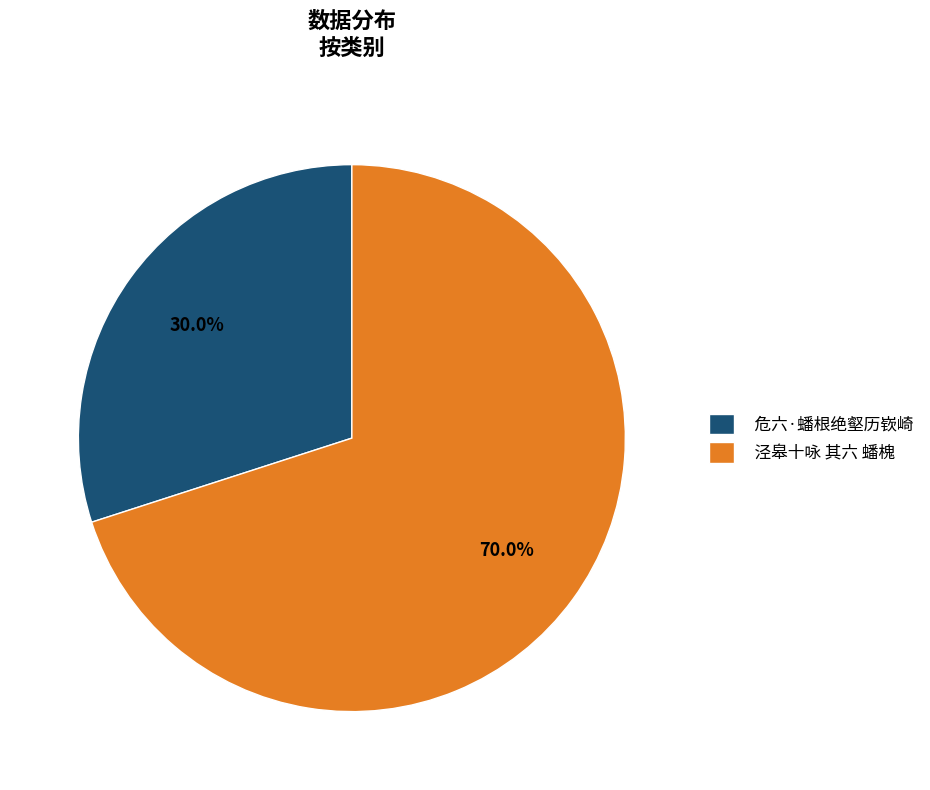

What portion of the pie excludes 危六·蟠根绝壑历嵚崎?

70.0%